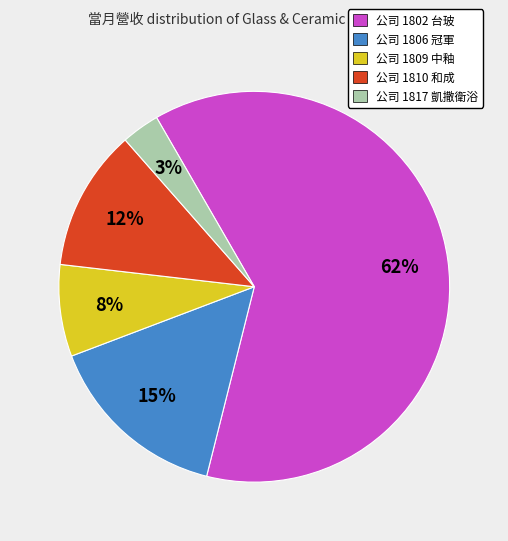

To the nearest percent, what is the difference between the largest and smallest slice percentages?

59%